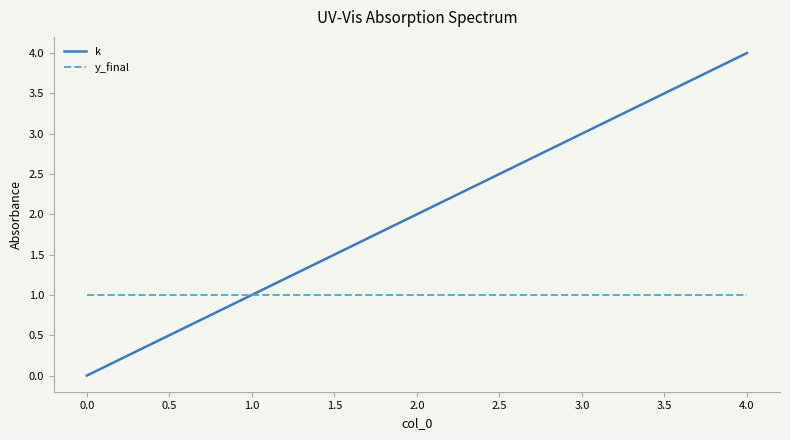

Which series has the largest total across all categories?

k